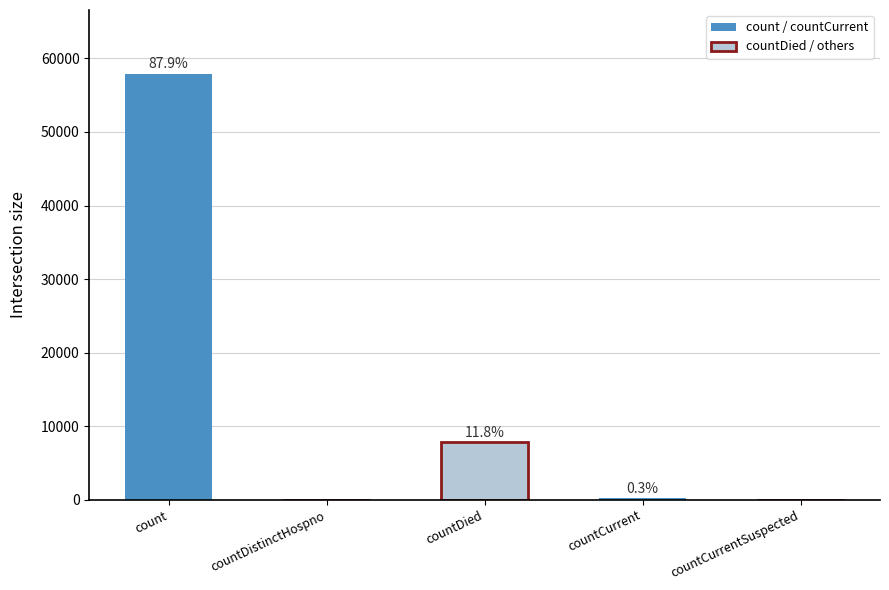

Rank the categories by value from highest to lowest.

count, countDied, countCurrent, countDistinctHospno, countCurrentSuspected